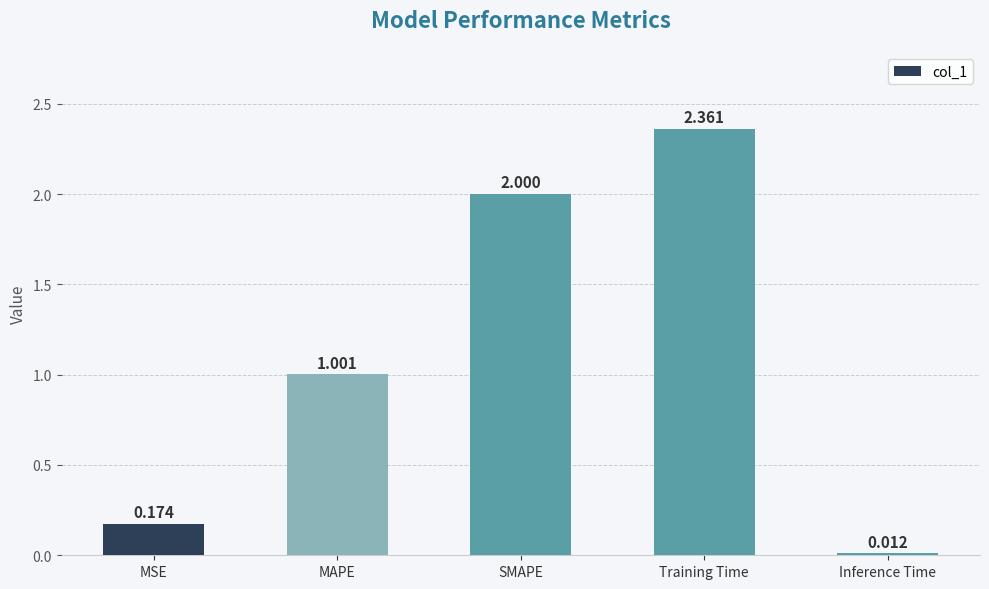

Are the bars horizontal?

No